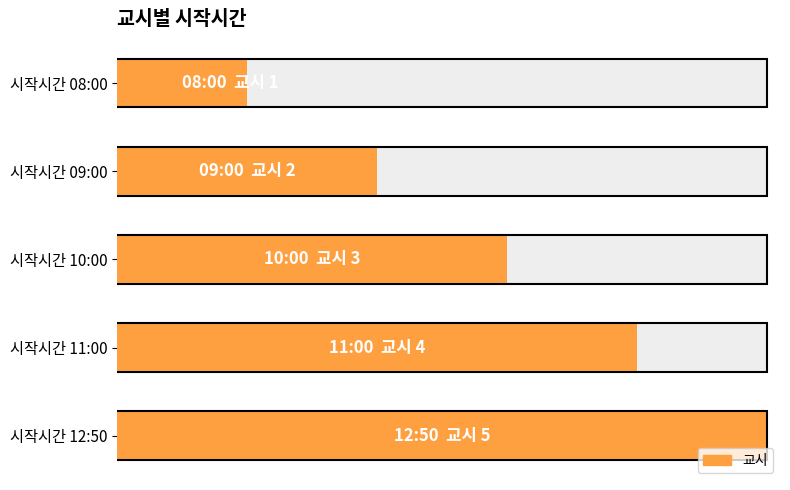

List the labels in order of value, smallest first.

시작시간 08:00, 시작시간 09:00, 시작시간 10:00, 시작시간 11:00, 시작시간 12:50